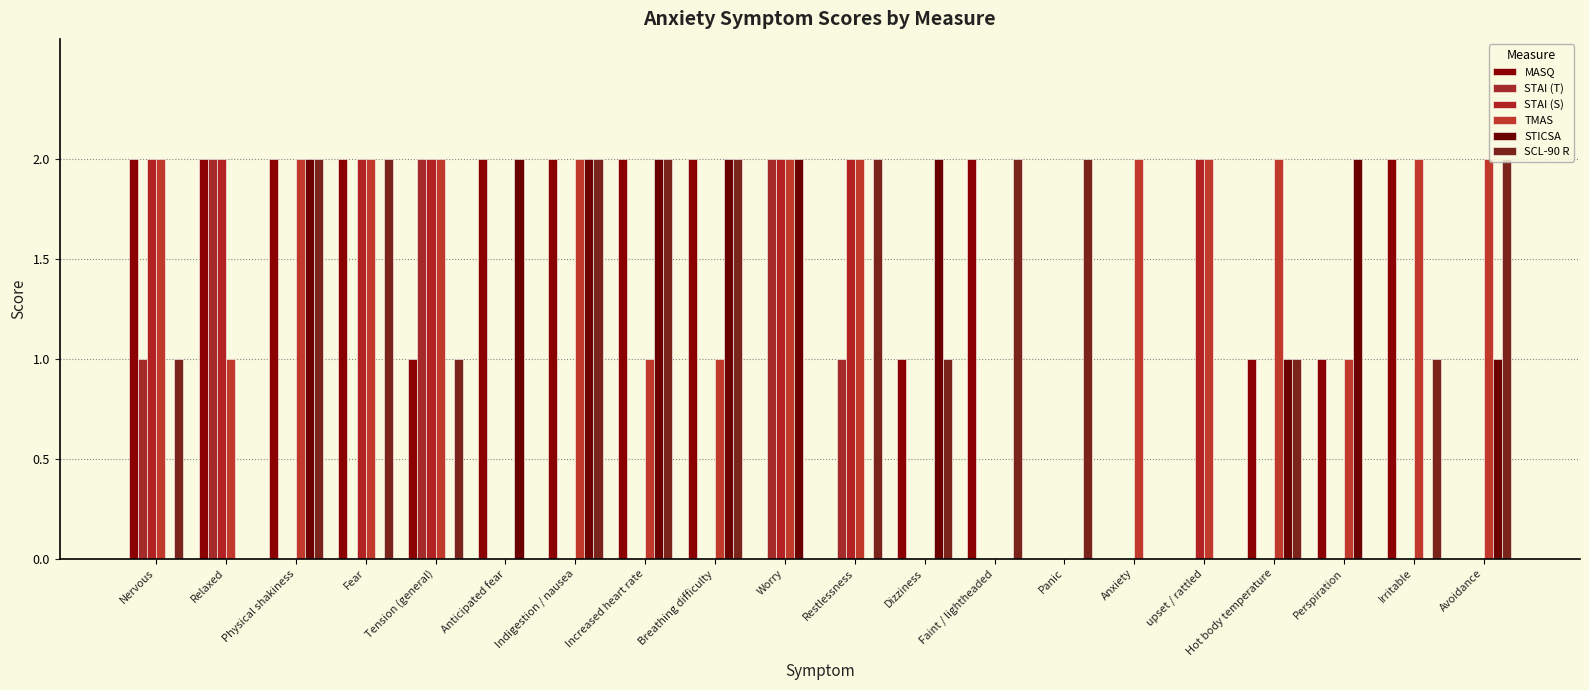

What is the sum of all SCL-90 R values?

23